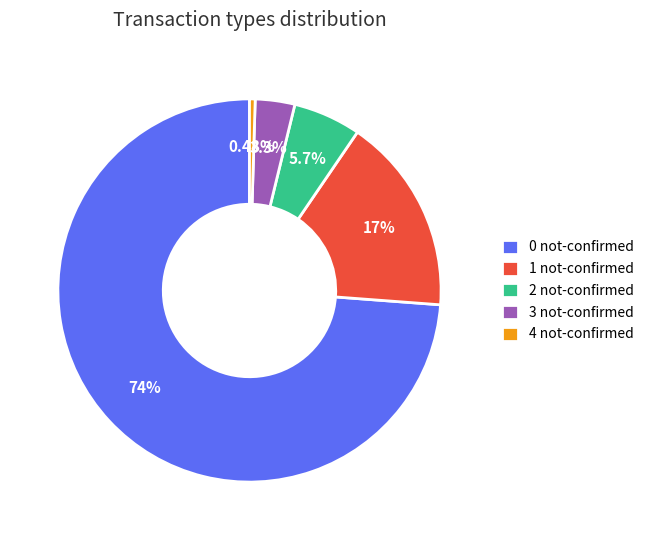

Approximately how many times larger is the value at 3 not-confirmed compared to 2 not-confirmed?

0.6